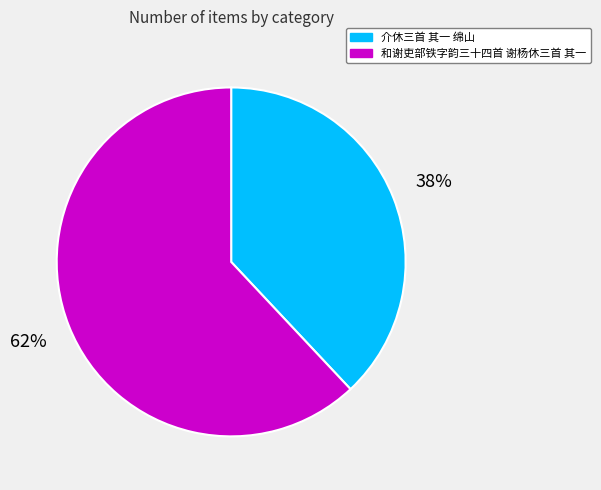

How many slices are in this pie chart?

2